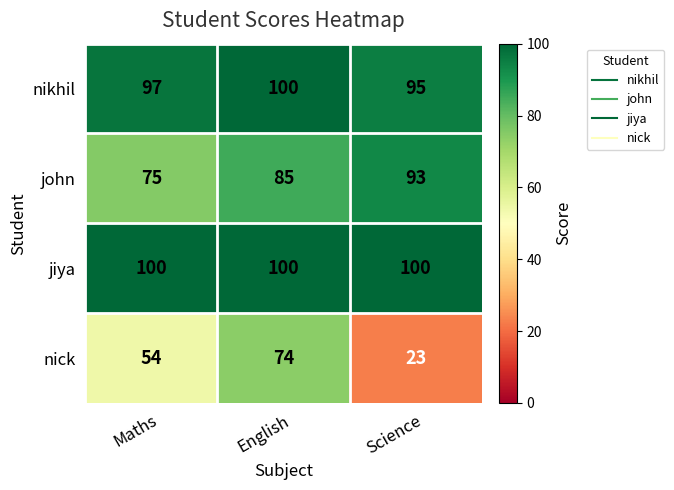

What is the difference between the highest and lowest values at English?

26